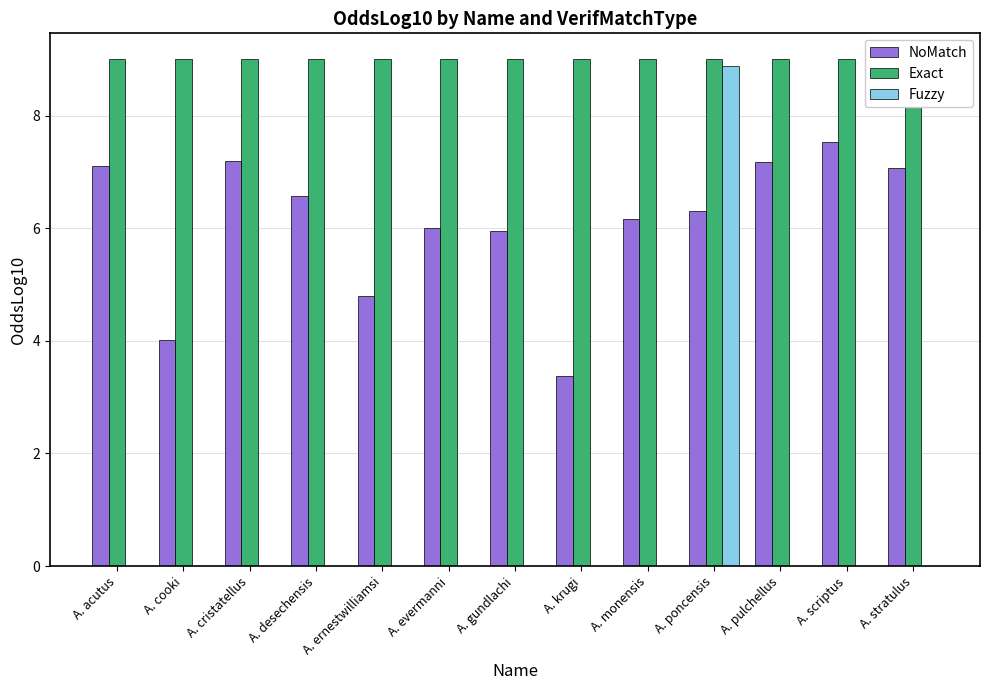

What is the difference between the maximum and minimum values in the Fuzzy series?

8.9